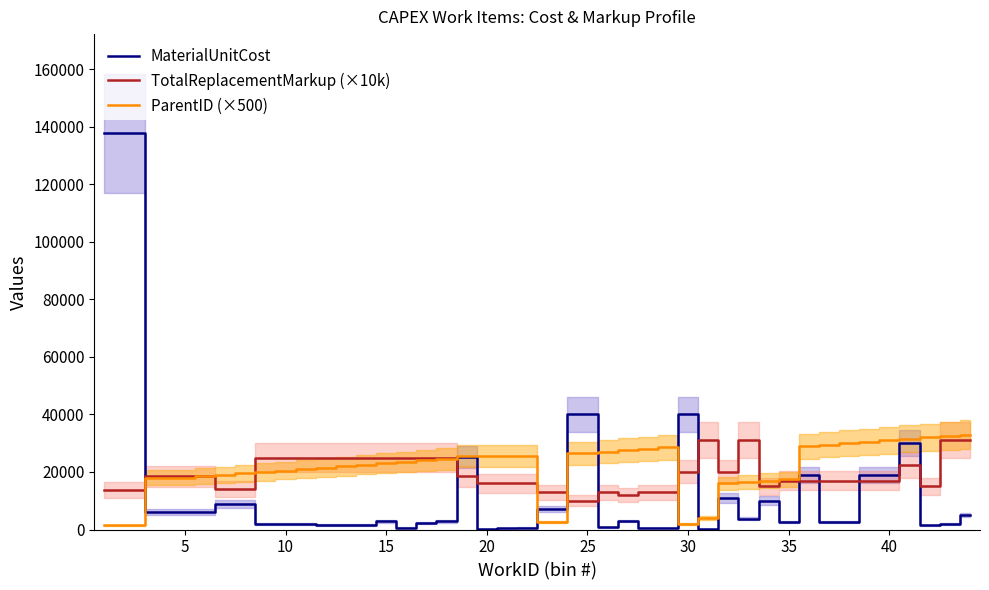

What is the sum of all MaterialUnitCost values?

433536